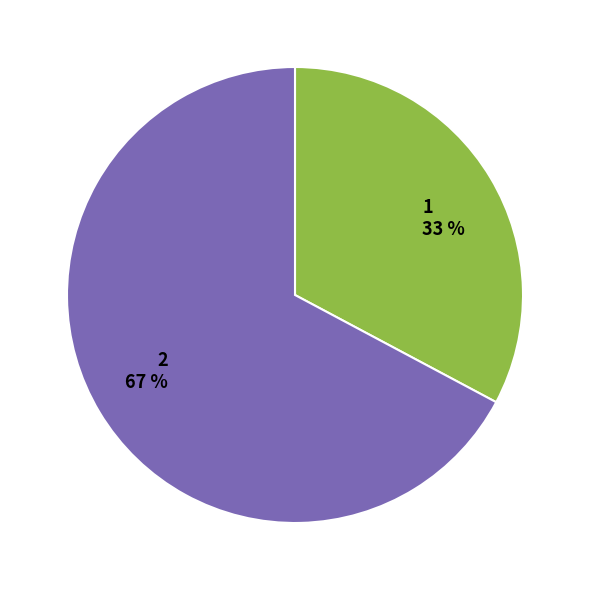

Which category has the biggest portion of the pie?

2